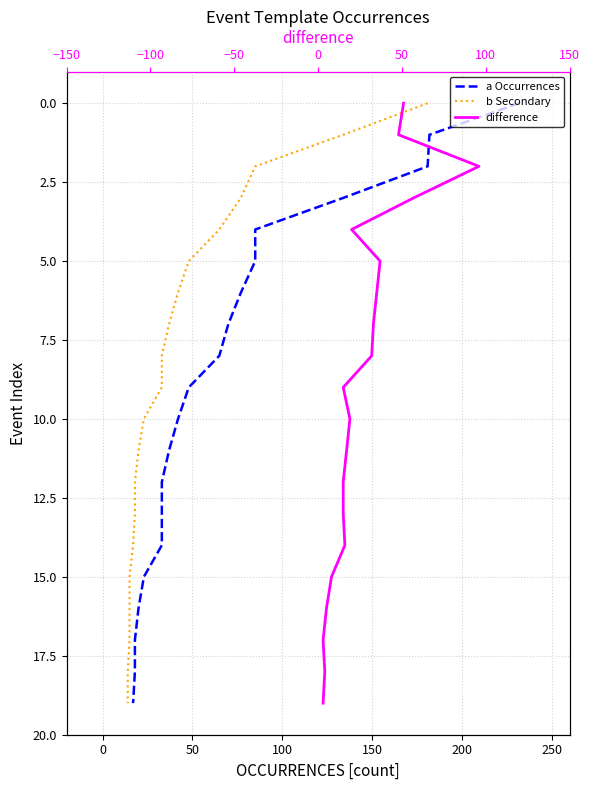

True or false: b Secondary and difference intersect in this chart.

False